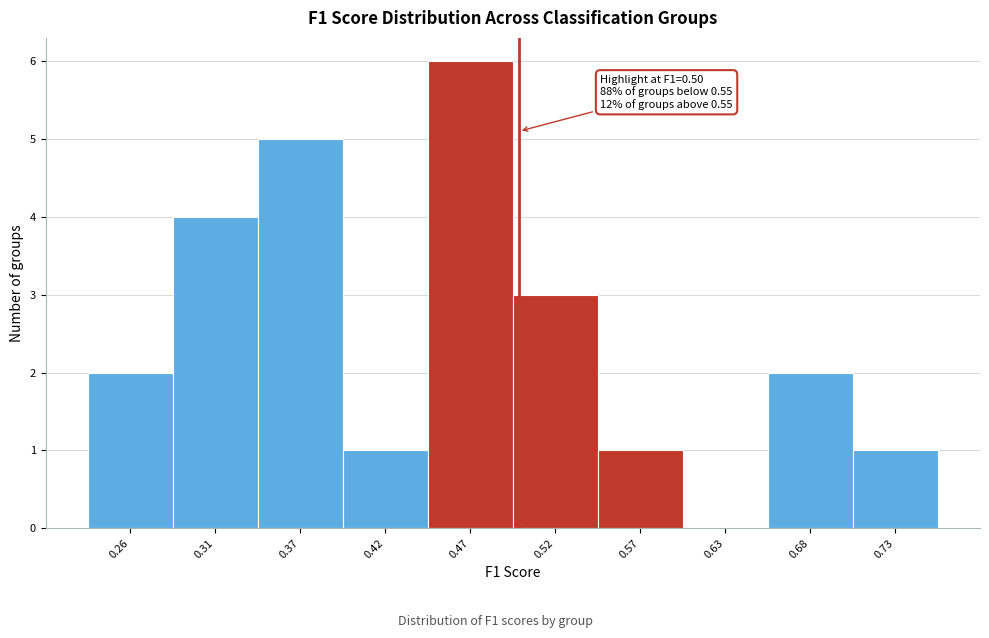

Which range on the x-axis has the tallest bar?

0.44 to 0.50